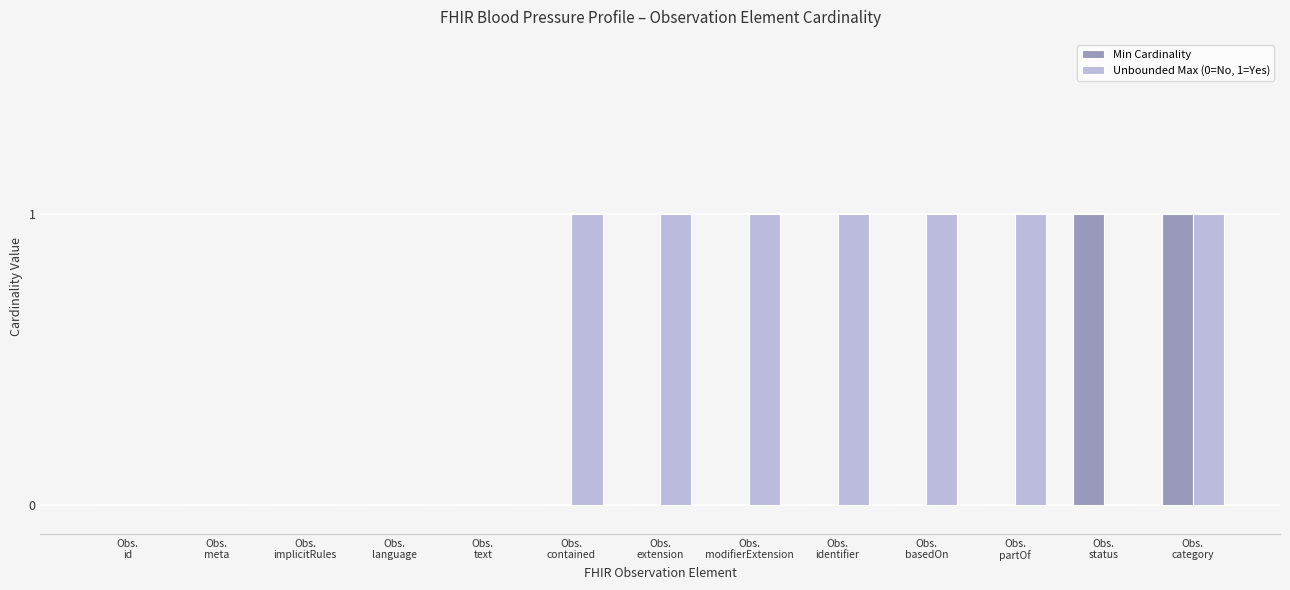

Are the bars horizontal?

No